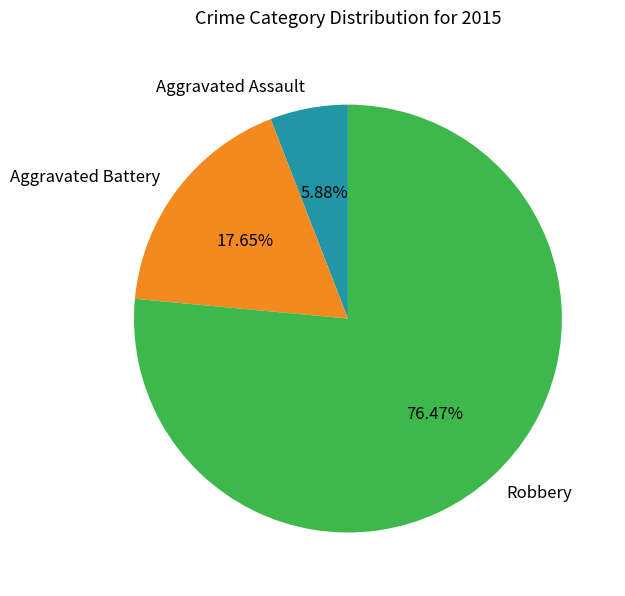

Count the number of slices in the pie.

3